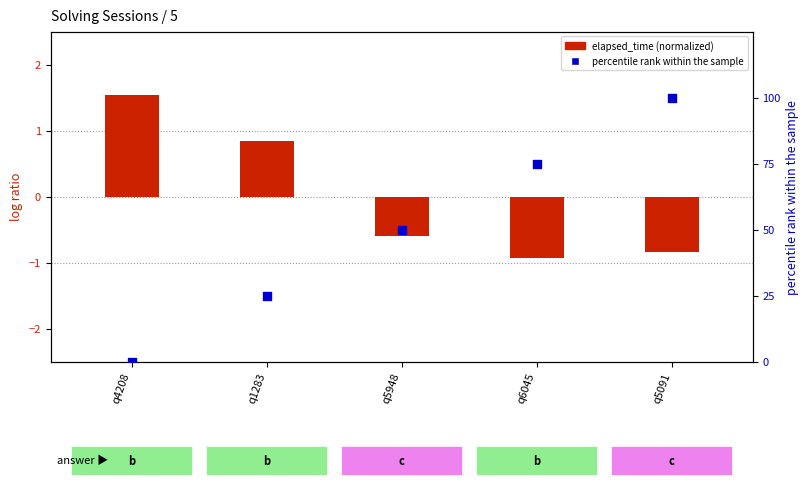

Which series has the widest spread of Y values?

percentile rank within the sample